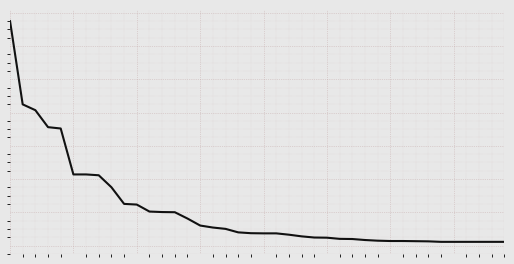

What is the smallest value displayed?

0.2